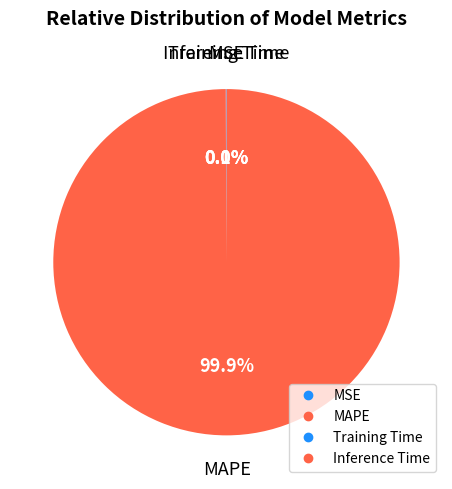

How many segments does this pie chart have?

4